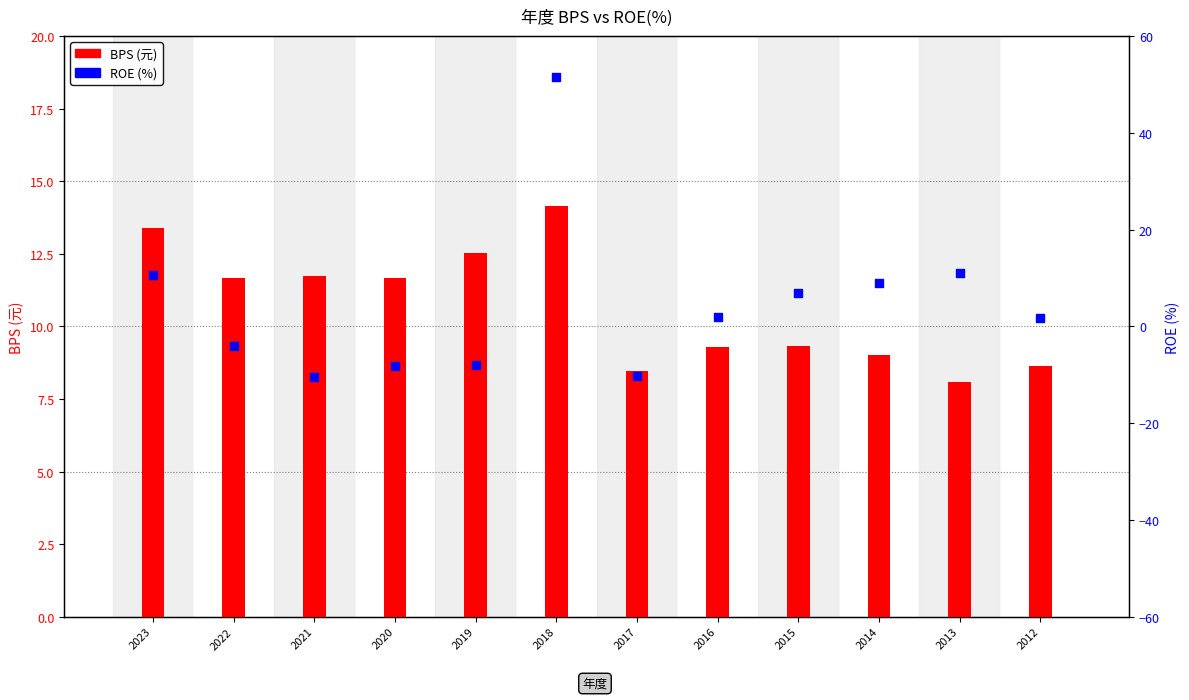

Which series reaches the minimum Y coordinate?

ROE (%)